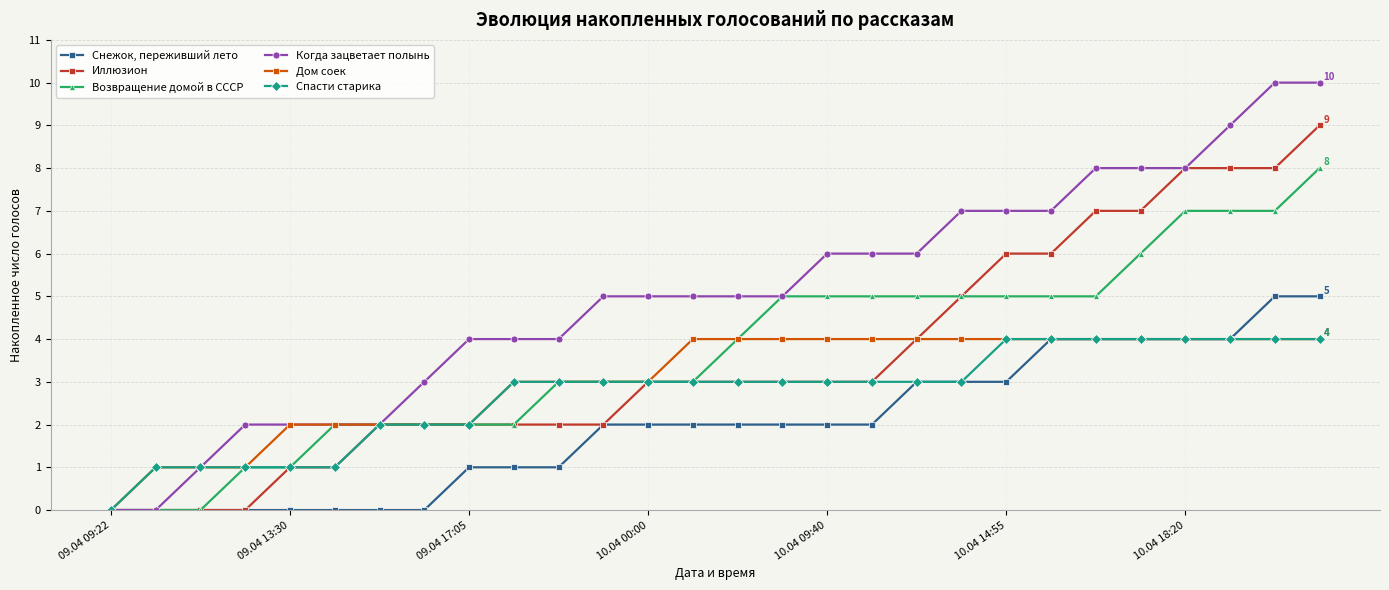

Which series has the largest range (max minus min)?

Когда зацветает полынь